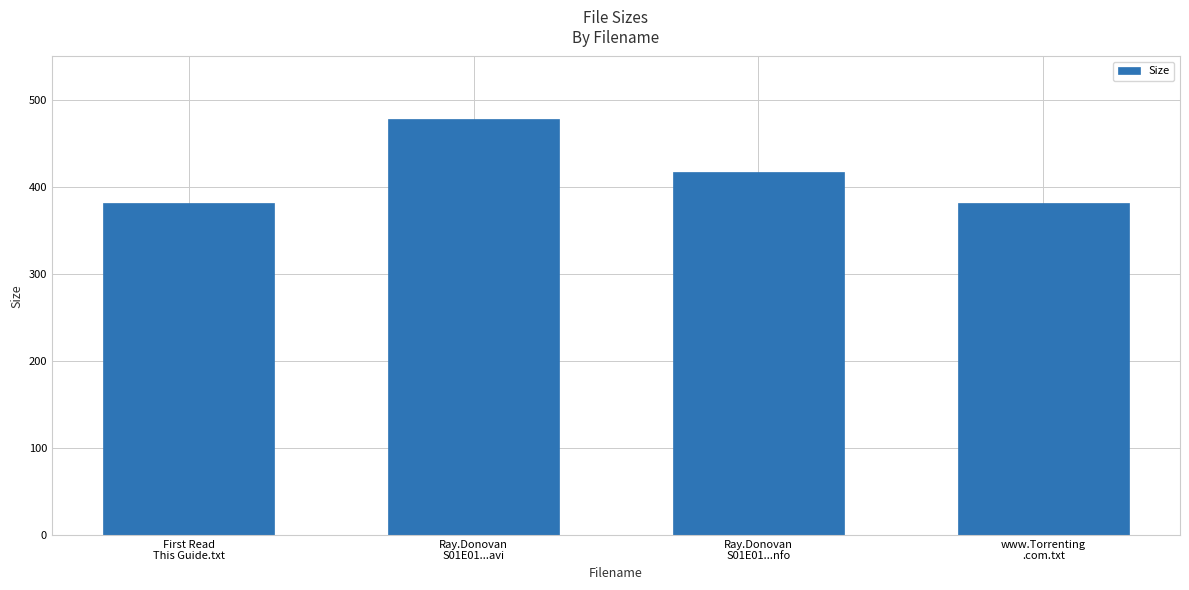

Count the number of data series in this chart.

1